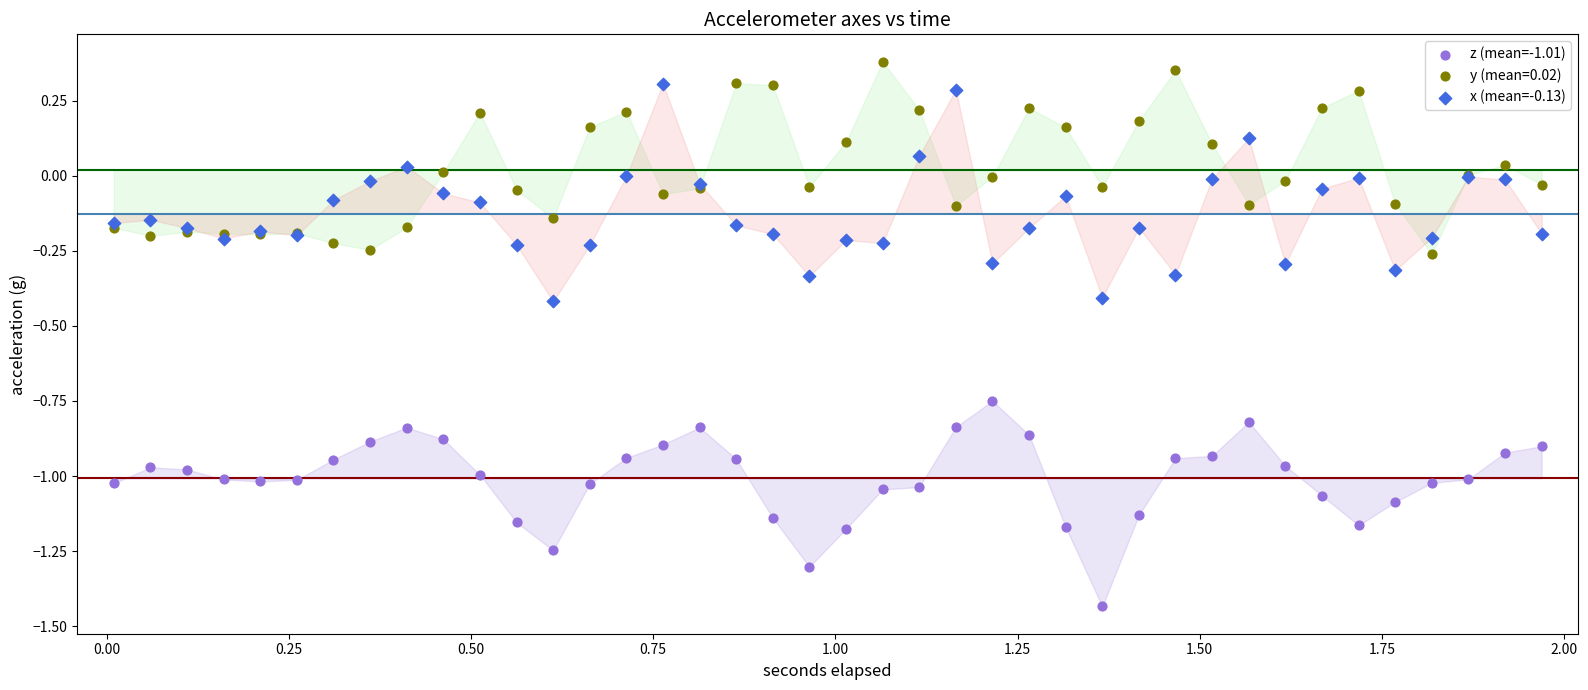

What is the X range (max minus min) for the scatter plot?

2.0